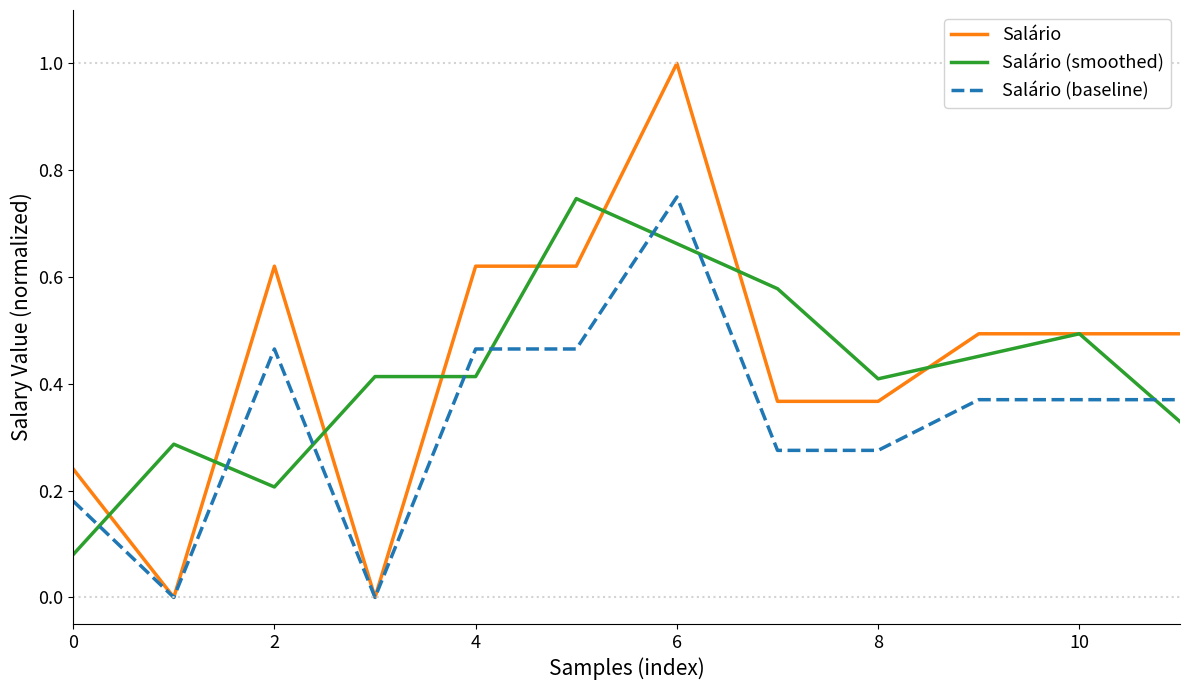

What is the maximum value for Salário?

1.0